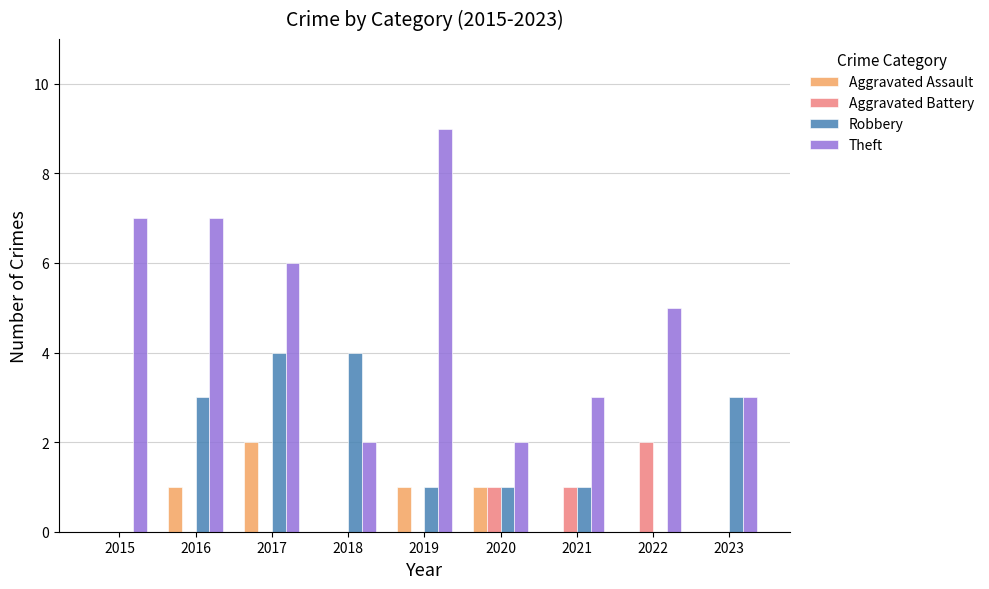

Which series has the largest total across all categories?

Theft